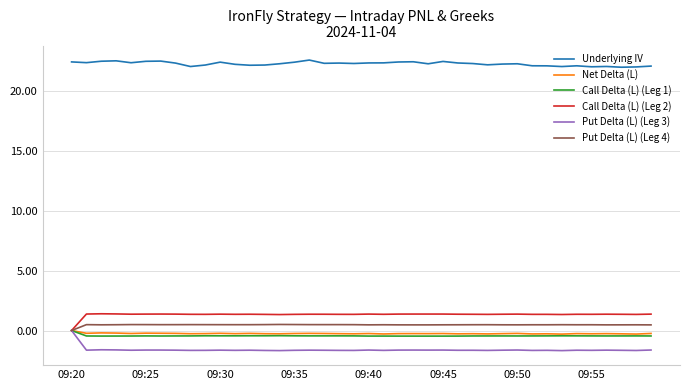

What are all the series names shown in the legend?

Underlying IV, Net Delta (L), Call Delta (L) (Leg 1), Call Delta (L) (Leg 2), Put Delta (L) (Leg 3), Put Delta (L) (Leg 4)